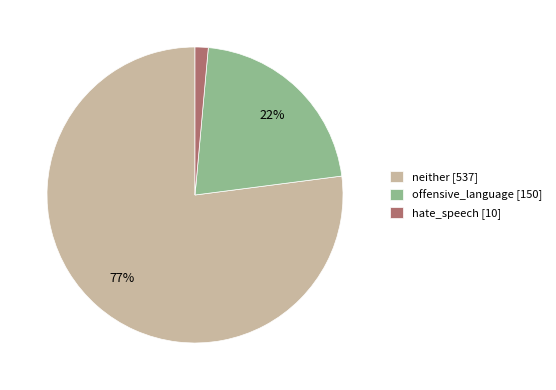

Do offensive_language [150] and neither [537] together represent more than half of the pie?

Yes